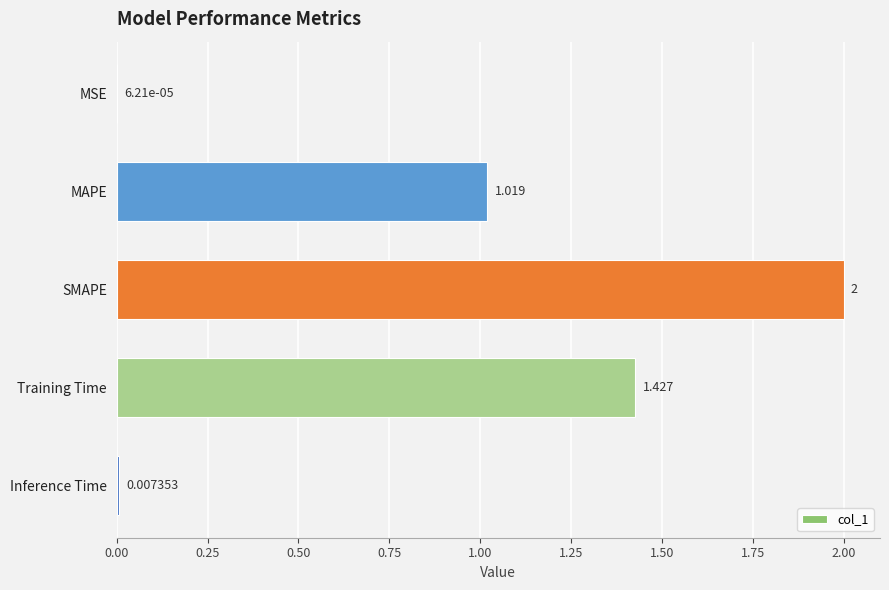

At which label is the value closest to 1?

MAPE